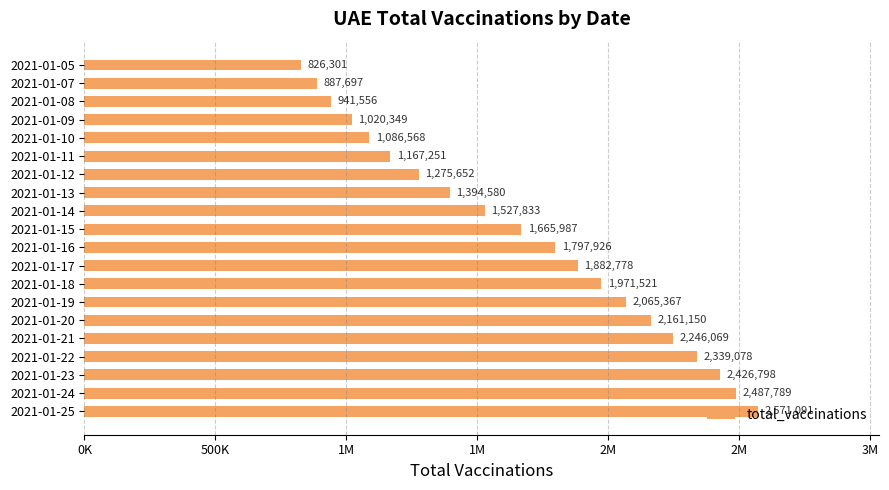

Are the bars horizontal?

Yes